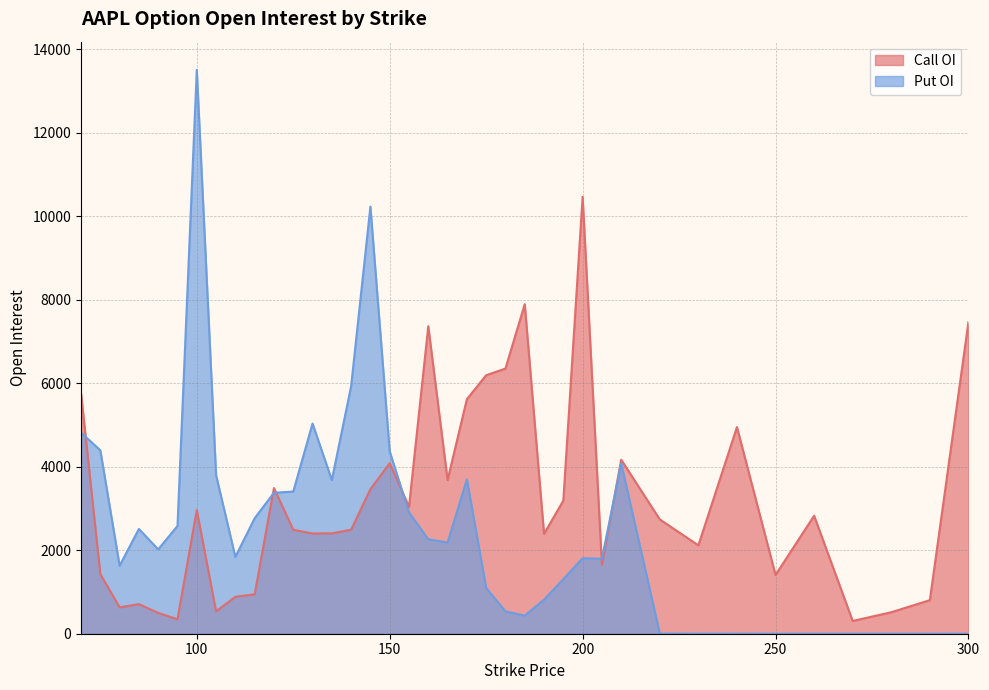

At which label is Call OI closest to 5385?

170